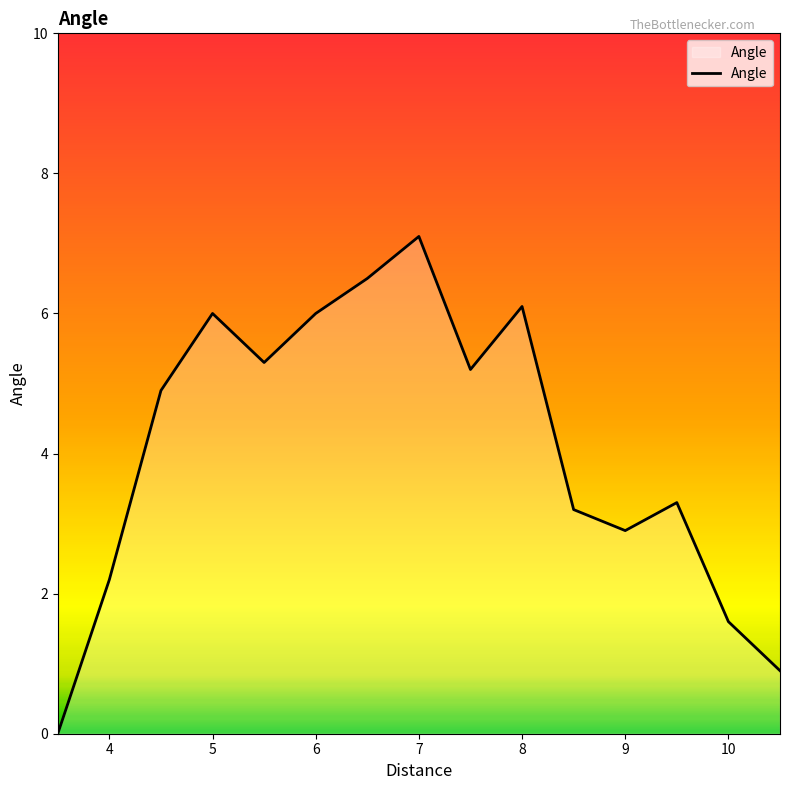

What is the maximum value shown in the chart?

7.1